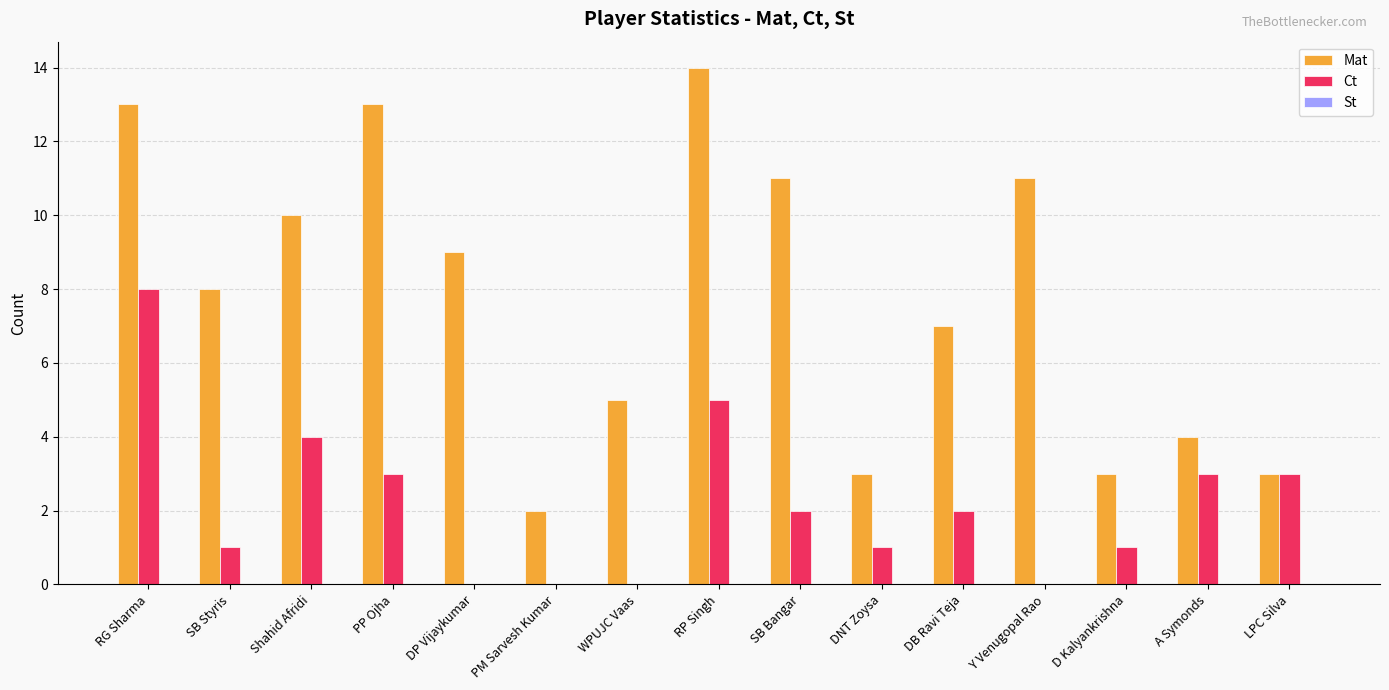

How many groups of bars are there?

15